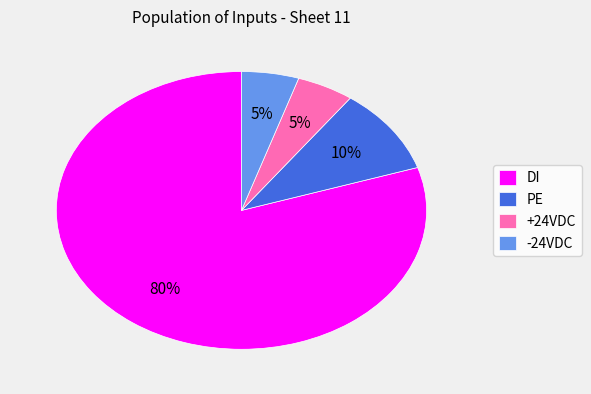

Is there any slice that represents more than half of the pie?

Yes